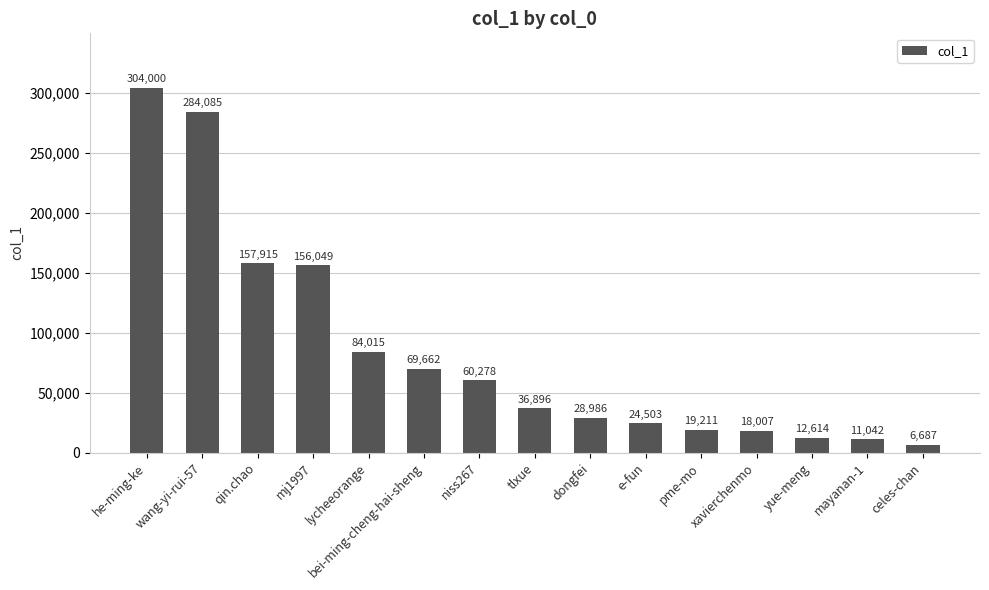

What is the smallest value displayed?

6687